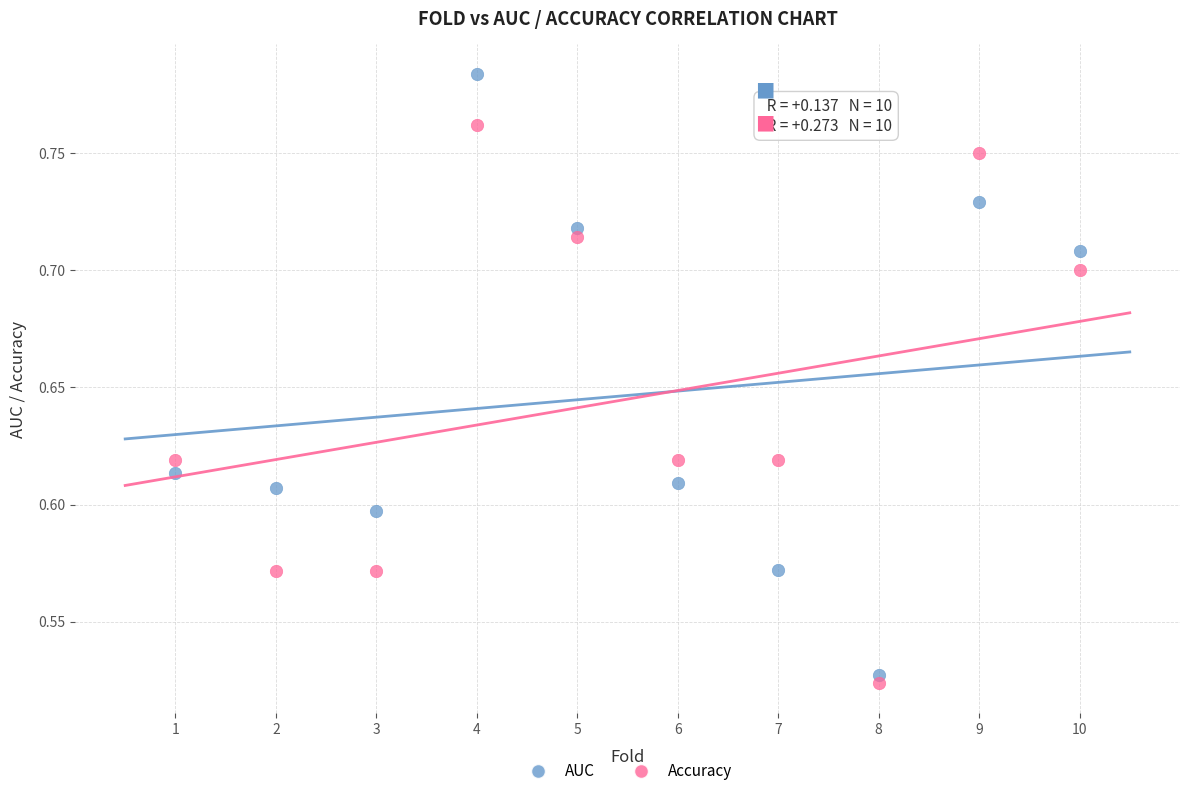

Which series has the widest spread of Y values?

AUC